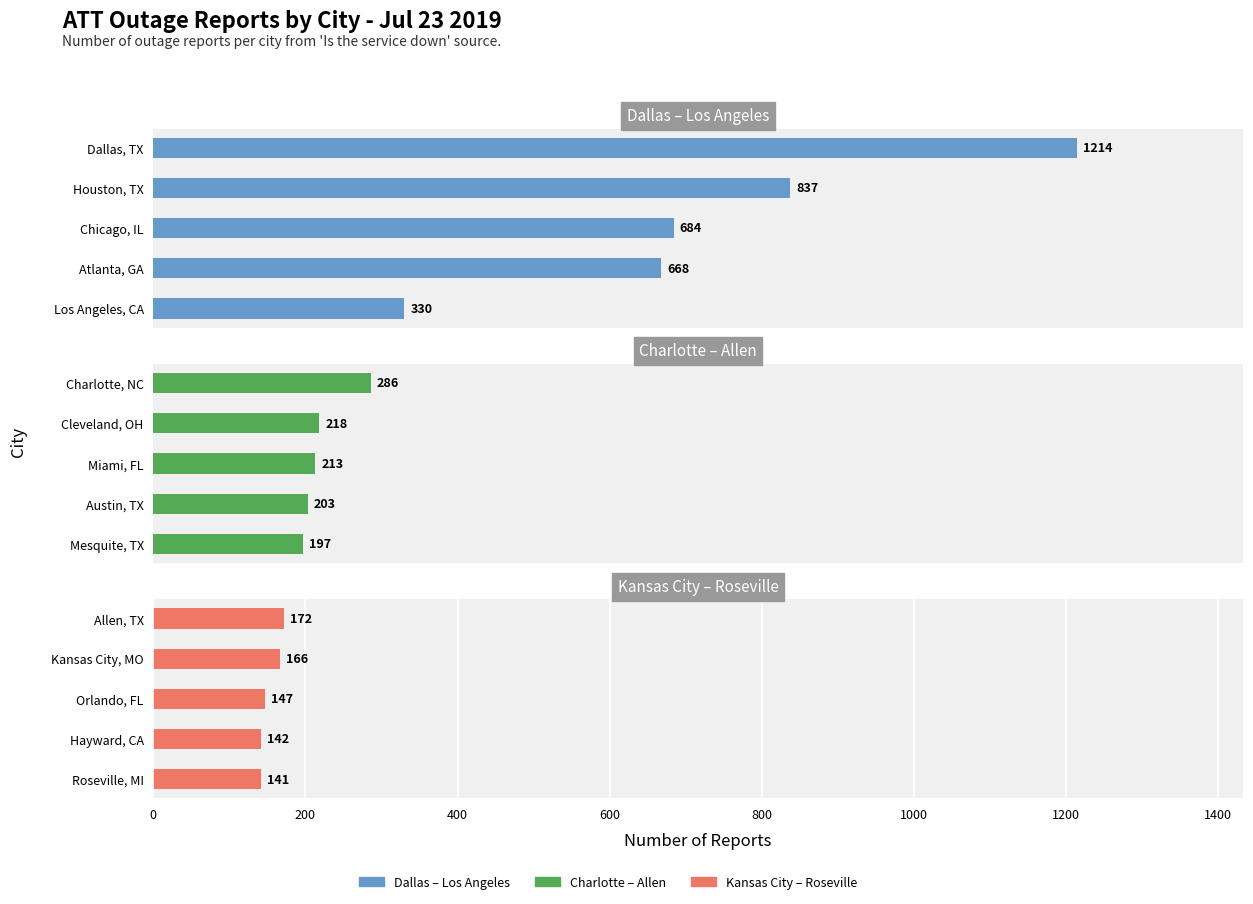

Are the bars grouped side by side (vs. stacked)?

Yes